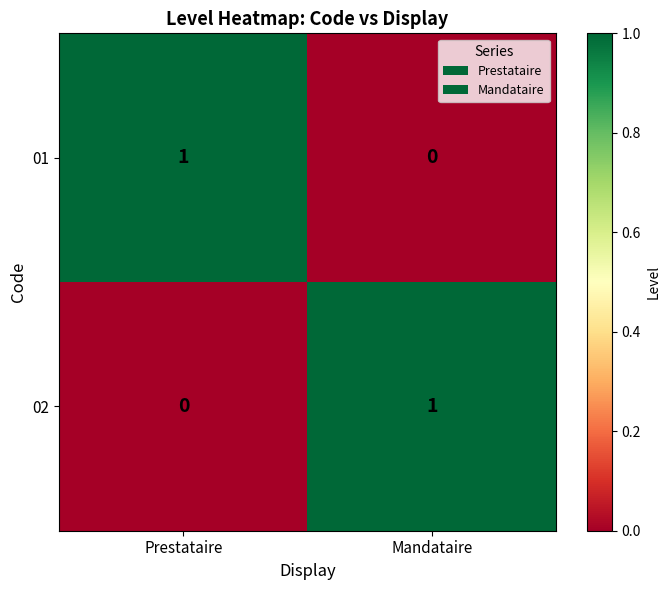

Reading left to right, transcribe all the data shown in this chart.

01: 1	0
02: 0	1